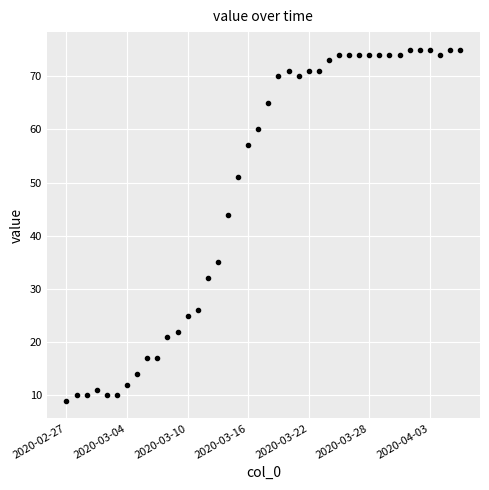

What is the value of the 38th point from the left?

74